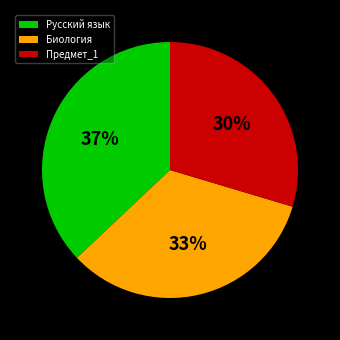

What is the ratio of the value at Русский язык to the value at Биология?

1.1